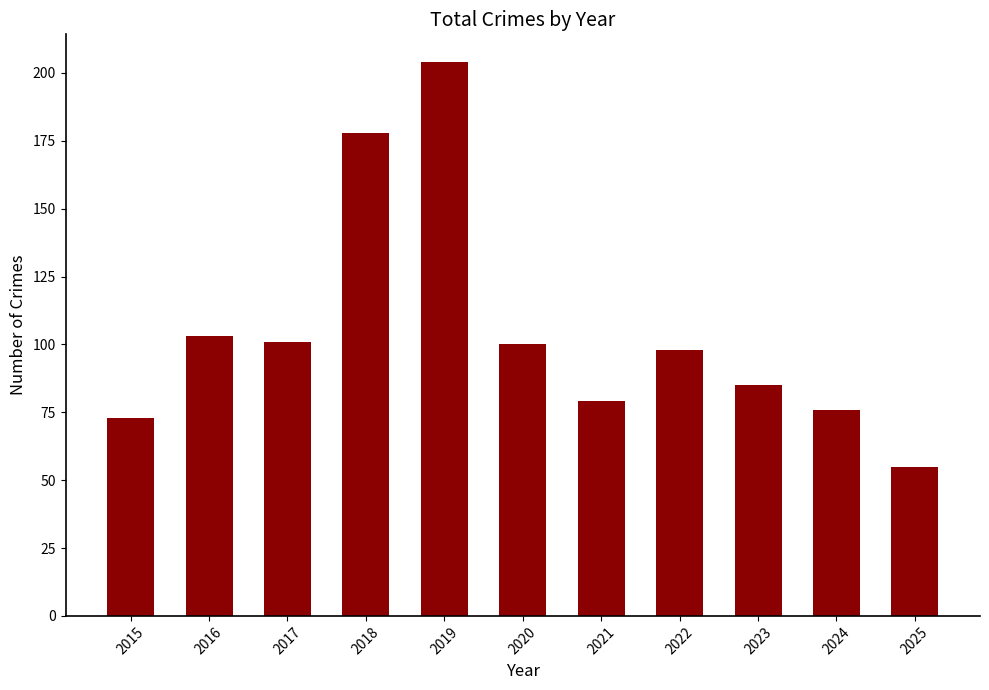

What is the value of the 6th bar from the left?

100